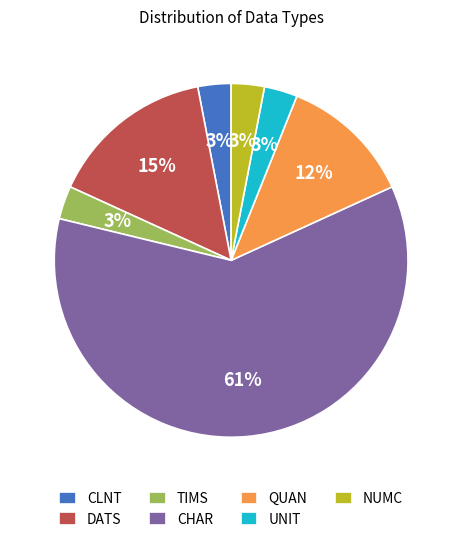

To the nearest percent, what is the average slice percentage?

14%